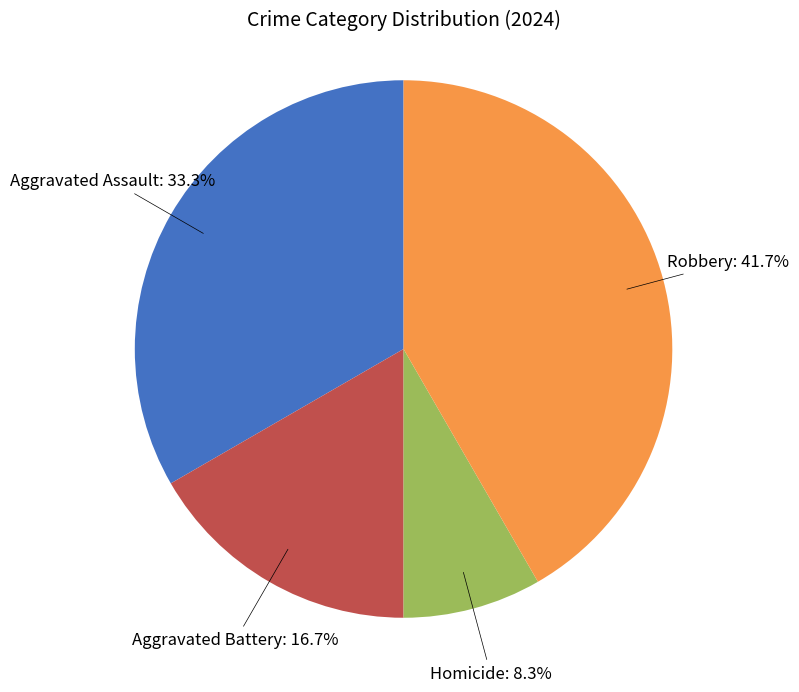

Count the number of slices in the pie.

4